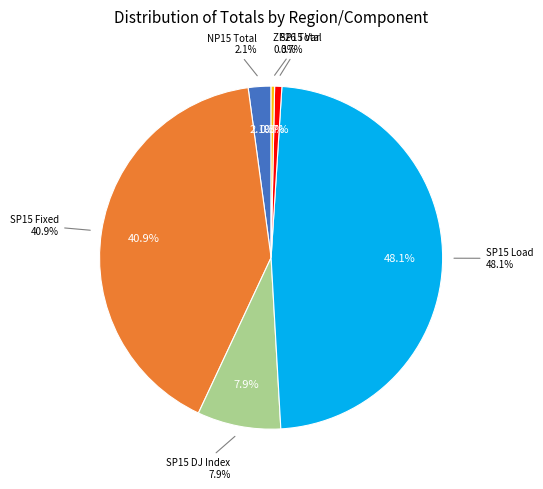

Is the sum of Other and Load greater than half?

No